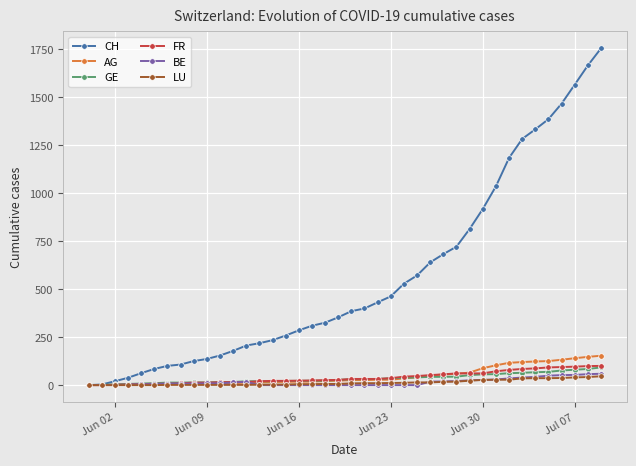

At how many categories does at least one series exceed 1510?

3